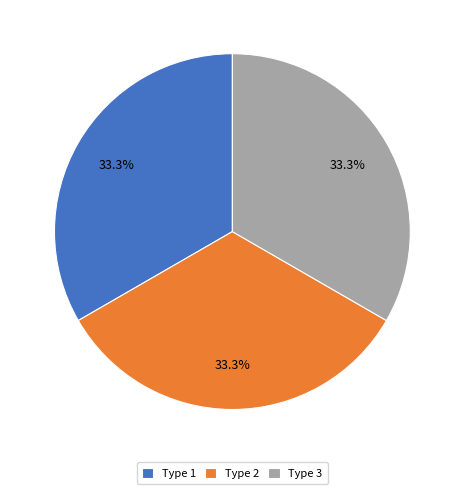

How many slices are in this pie chart?

3